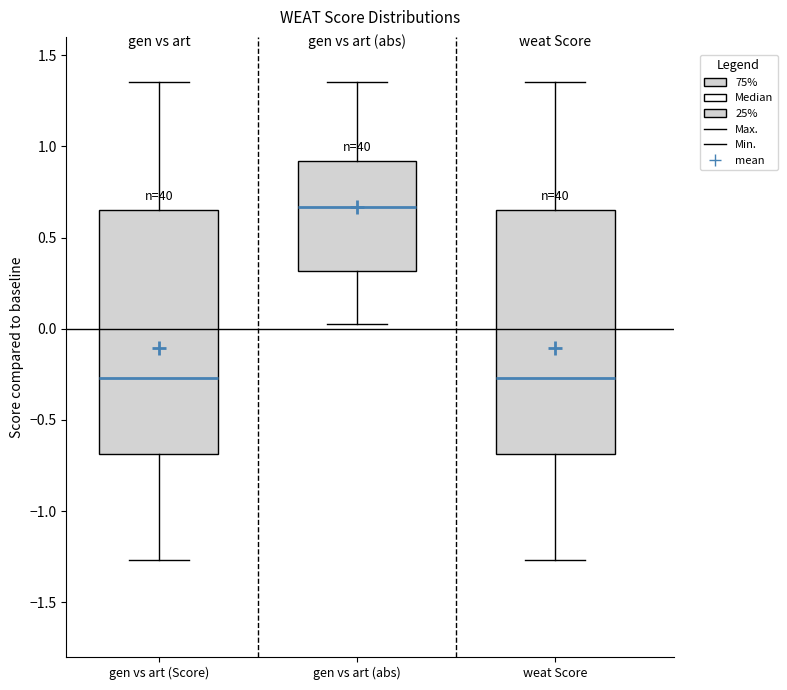

Reading left to right, transcribe this box plot: for each box, give where its median line is, the range the box spans, and where its two whiskers end, as read against the y-axis. The values are not printed on the chart, so give them approximately, as read against the axis.

gen vs art (Score): median -0.25, box -0.70 to 0.65, whiskers -1.25 to 1.35
gen vs art (abs): median 0.65, box 0.30 to 0.90, whiskers 0.05 to 1.35
weat Score: median -0.25, box -0.70 to 0.65, whiskers -1.25 to 1.35